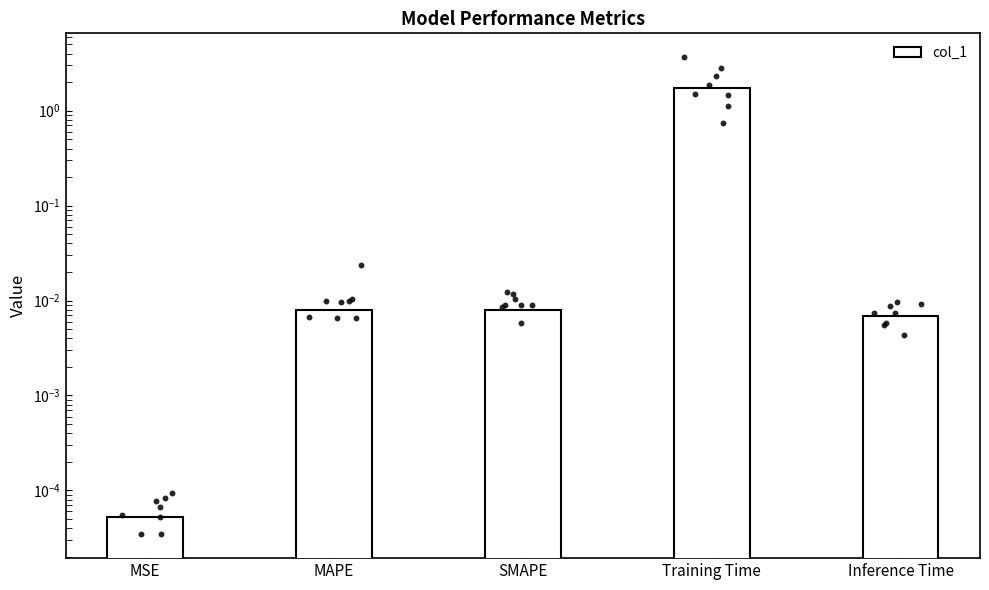

Which has a higher value, MSE or SMAPE?

SMAPE